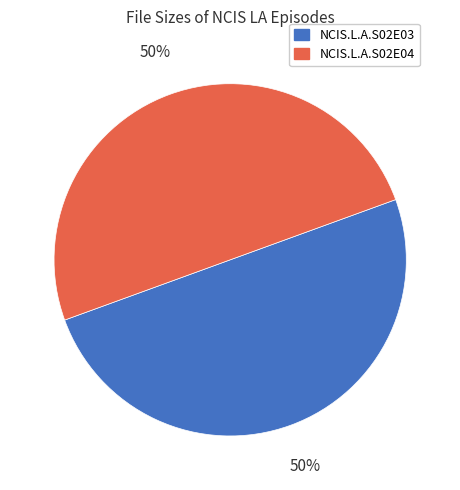

Count the number of slices in the pie.

2